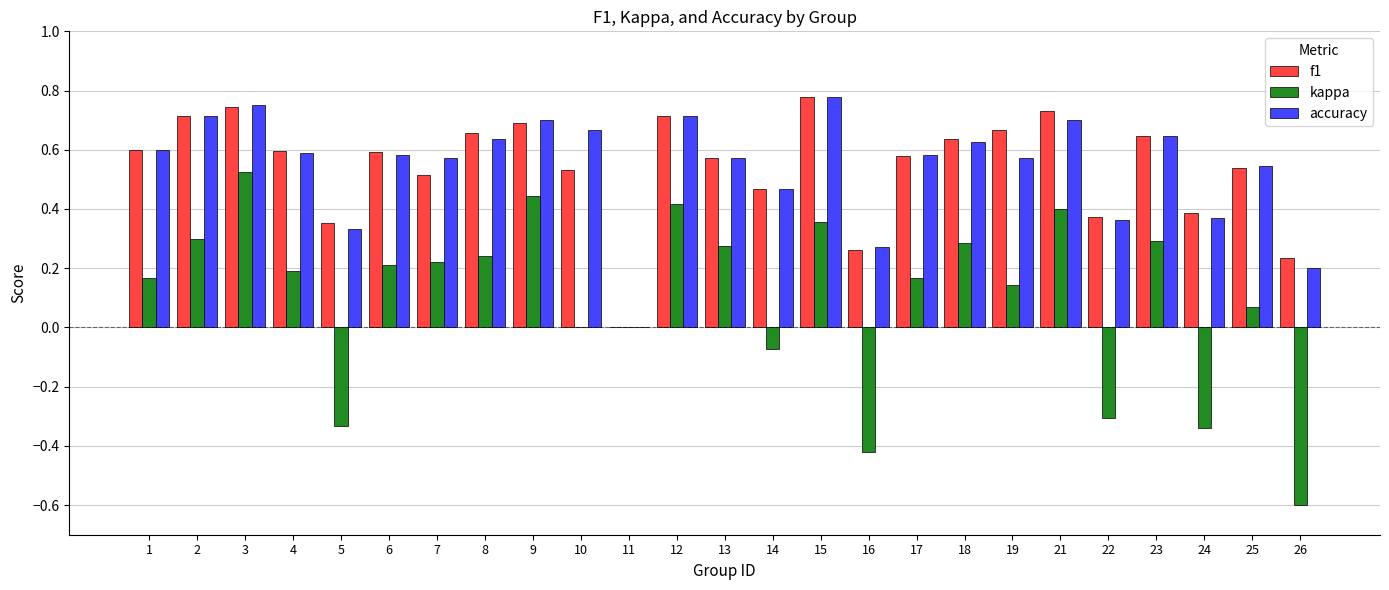

What is the sum of the f1 values at 7 and 22?

0.9